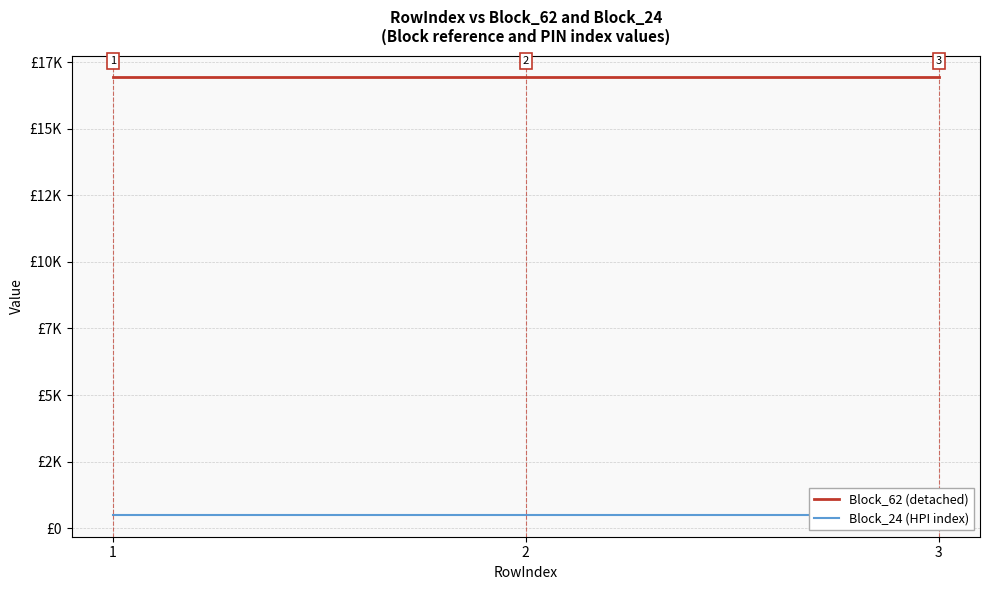

Is this an area chart (filled region under the line)?

No